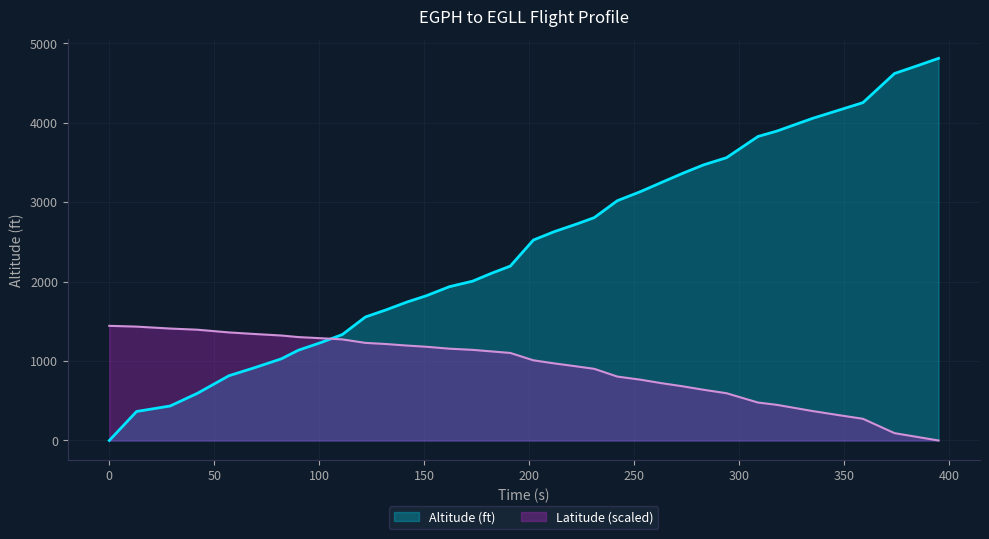

Rank the series by their average value, from highest to lowest.

Altitude (ft), Latitude (scaled)